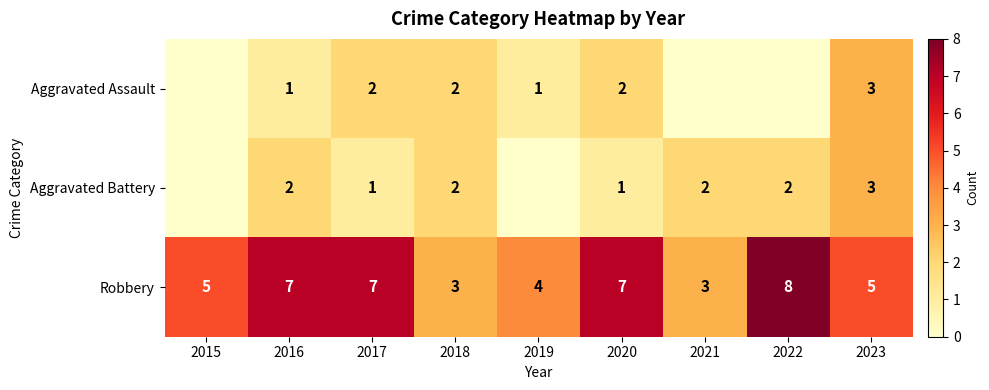

Which label corresponds to the smallest value in the chart?

2015